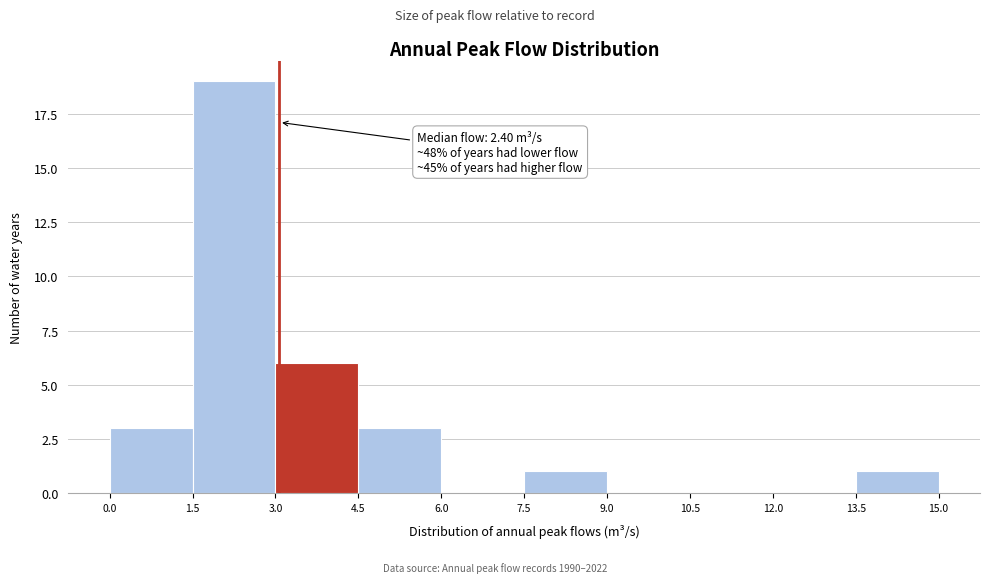

Over which range of the x-axis is the bar tallest?

1.5 to 3.0